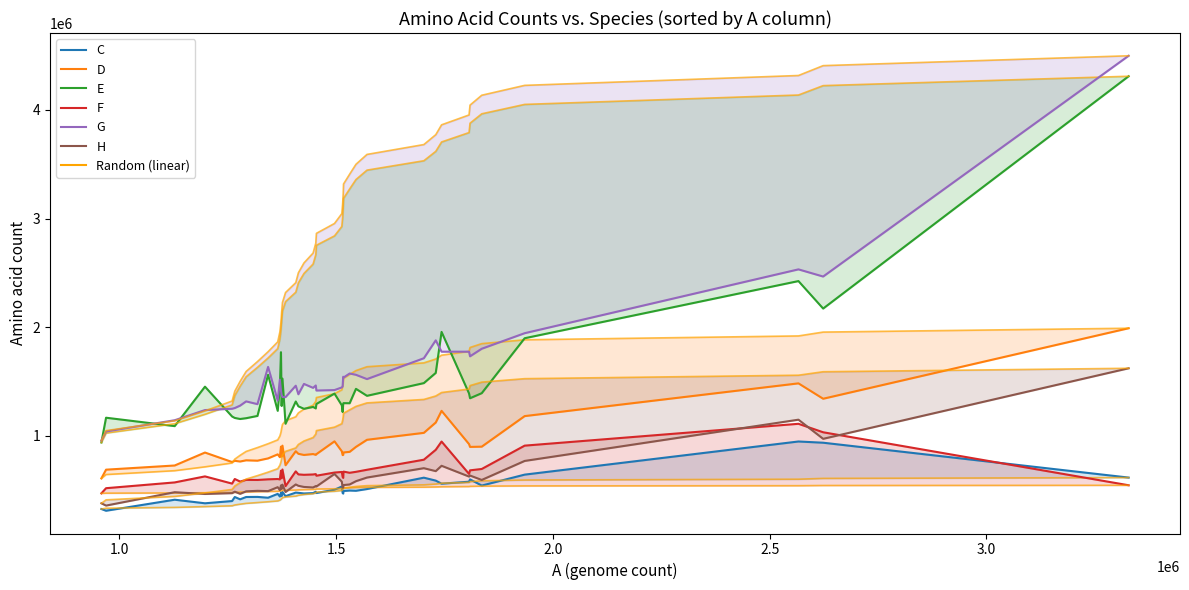

Reading left to right, extract all data points from this chart.

C: 325501	309428	411089	378174	398754	435951	414744	436113	436915	429433	464832	440640	475479	445211	482334	443795	476700	474451	468761	472110	484494	472697	503053	532439	472141	467707	491426	495589	493412	509272	613950	586972	558819	576763	598350	541397	642036	947110	935815	614791
D: 607494	687680	726127	845382	758123	769264	762857	773919	770439	791442	828774	802393	899403	808076	908833	728466	857567	833798	823085	831600	824110	830444	948531	856924	821655	824137	846161	851792	897487	962756	1026677	1121800	1229216	923150	897190	899539	1180889	1482351	1340684	1989888
E: 938116	1165948	1088714	1451874	1177178	1163878	1154319	1161490	1182477	1560982	1229225	1442470	1769272	1274097	1525704	1110553	1315197	1270944	1248005	1265074	1251596	1292551	1388107	1279859	1218079	1295738	1300174	1299418	1431864	1367615	1484652	1578498	1955899	1389607	1345256	1392090	1897722	2423994	2171019	4309866
F: 469722	517112	570343	625779	559500	601688	578229	593834	592901	598821	601719	598212	677789	608149	689235	536216	672223	644266	640454	643521	646892	632067	661177	666670	620560	611862	669809	659111	667829	686771	779469	870449	946769	648356	681500	694065	908945	1110009	1032036	544080
G: 956257	1039311	1142745	1236424	1248431	1255118	1277403	1316234	1290982	1633562	1323031	1516451	1414440	1375623	1356892	1355608	1460631	1381835	1477060	1440962	1462850	1416351	1420537	1444814	1454707	1543447	1535786	1573096	1560987	1521734	1713541	1878441	1773891	1773923	1731326	1800982	1944133	2531774	2465725	4498256
H: 377934	357095	480182	463947	471416	485169	465113	488247	492866	490286	526482	499163	543097	510011	549807	481731	551665	539359	528656	523863	536671	532797	648101	576988	522207	522448	545895	551537	581661	615145	701266	674377	723413	624338	633581	593088	768080	1147848	971649	1621150